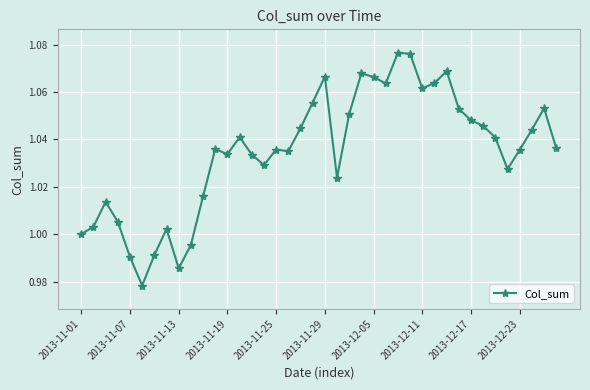

True or false: there are more than 2 points higher than both neighbors.

True